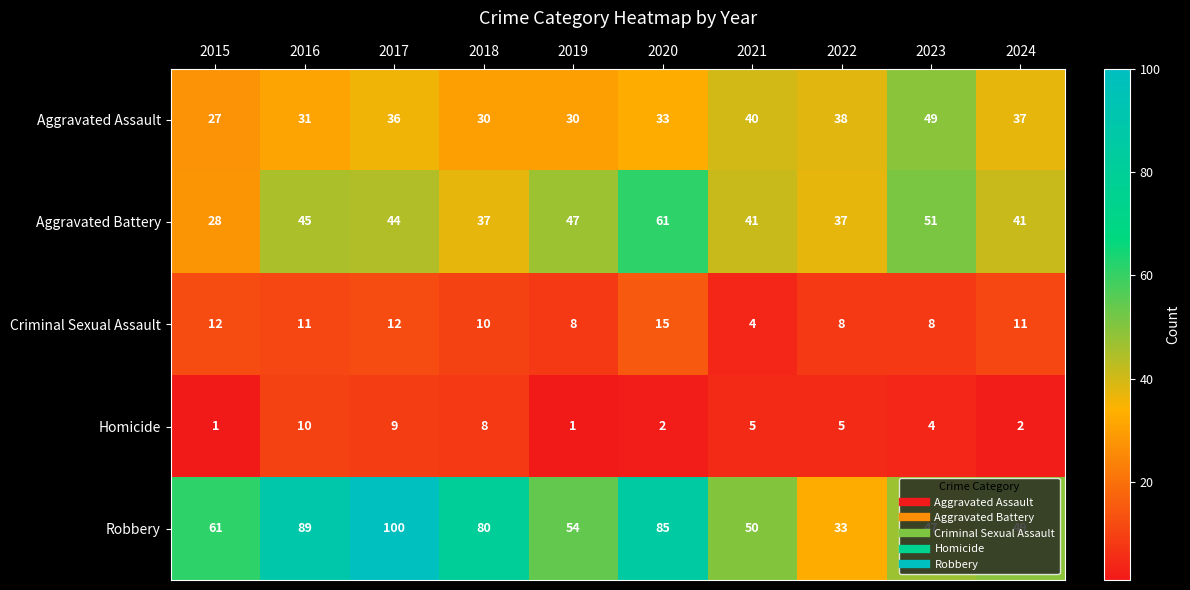

What is the minimum value shown in the chart?

1